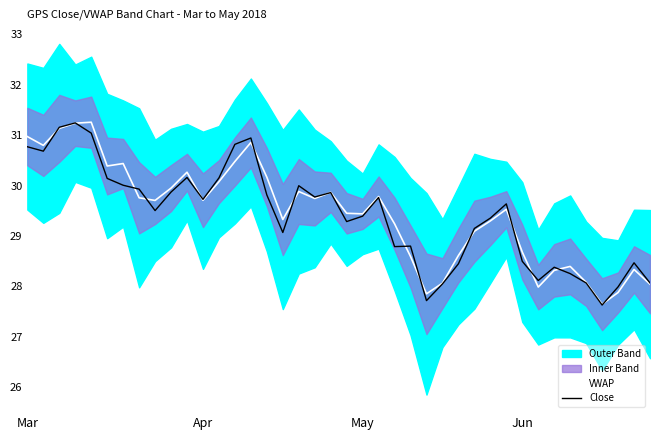

What is the value of the Close point at the 13th from the left?

30.2